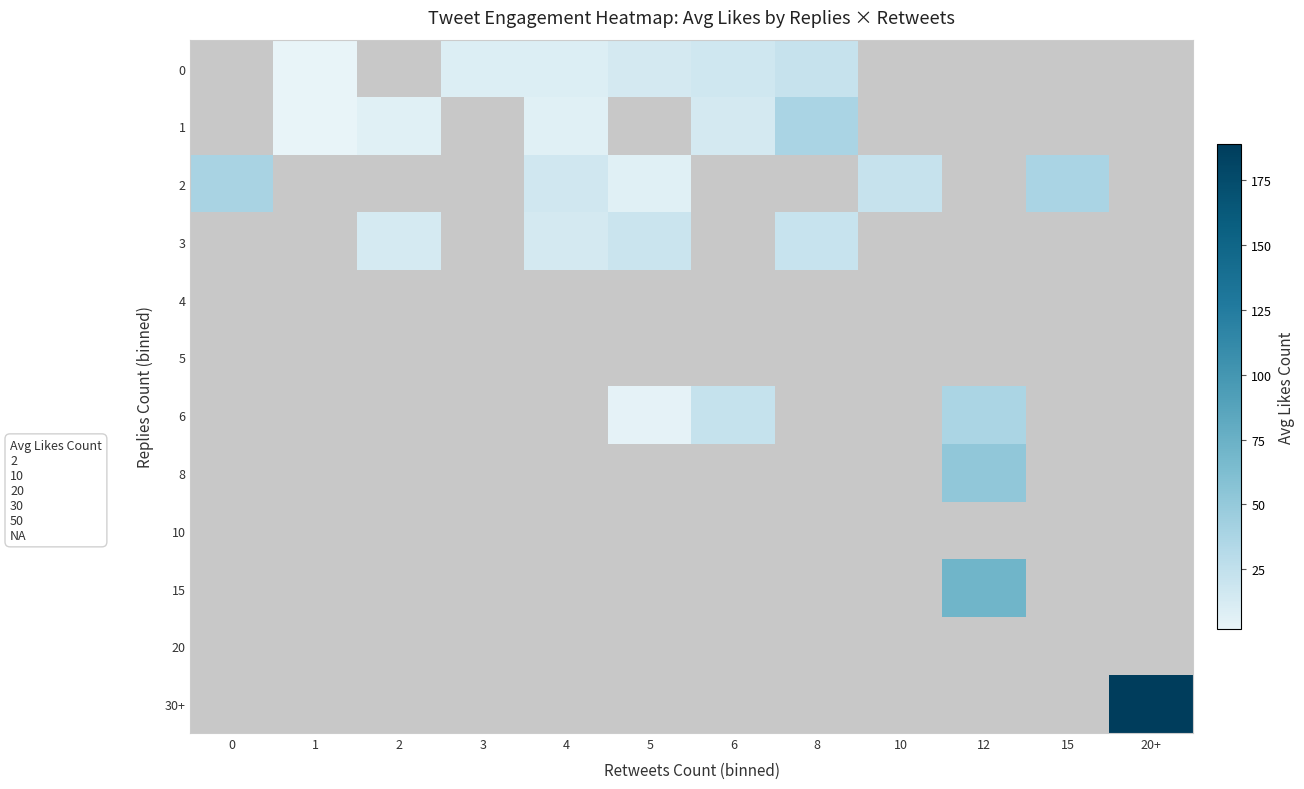

How many distinct data groups are displayed?

12